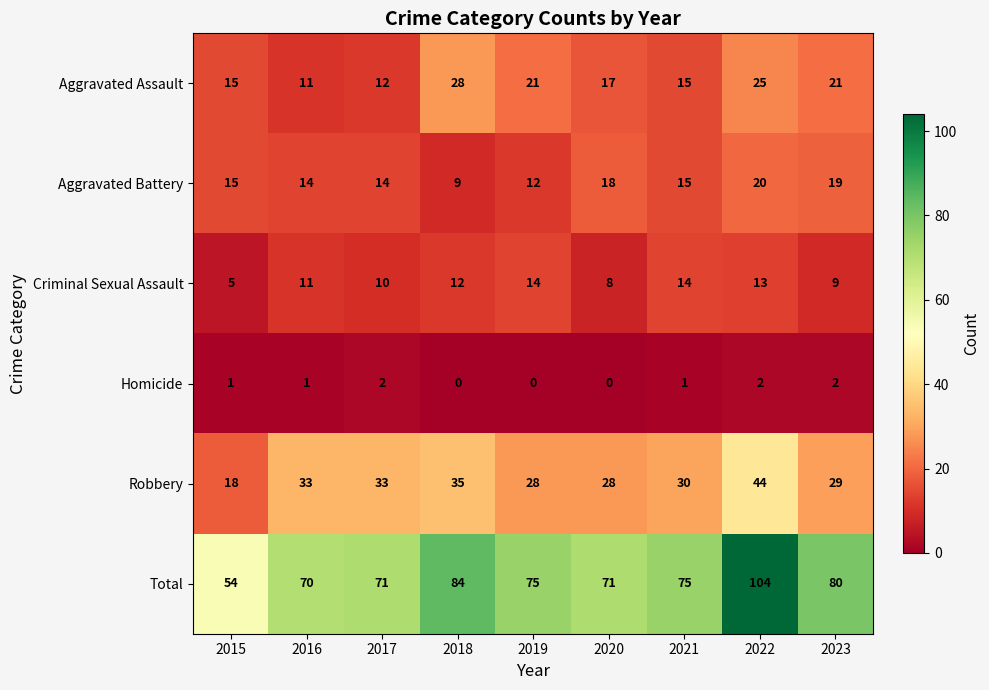

Rank the series by their maximum value, from lowest to highest.

Homicide, Criminal Sexual Assault, Aggravated Battery, Aggravated Assault, Robbery, Total